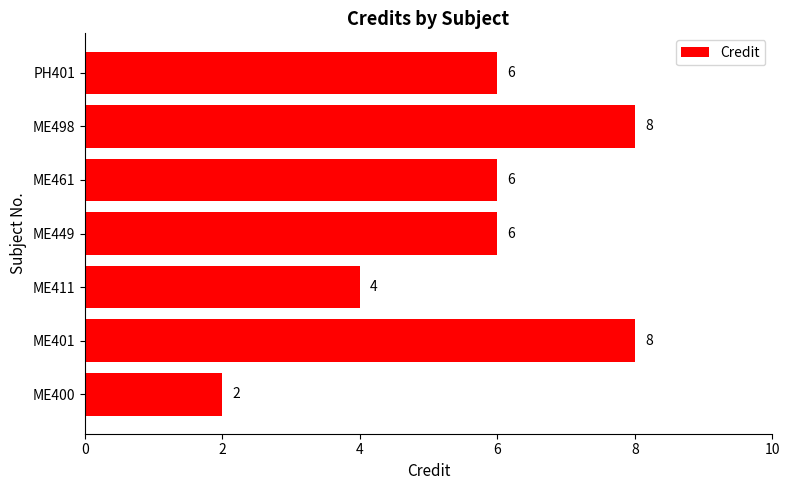

What is the ratio of the value at ME400 to the value at ME449?

0.3